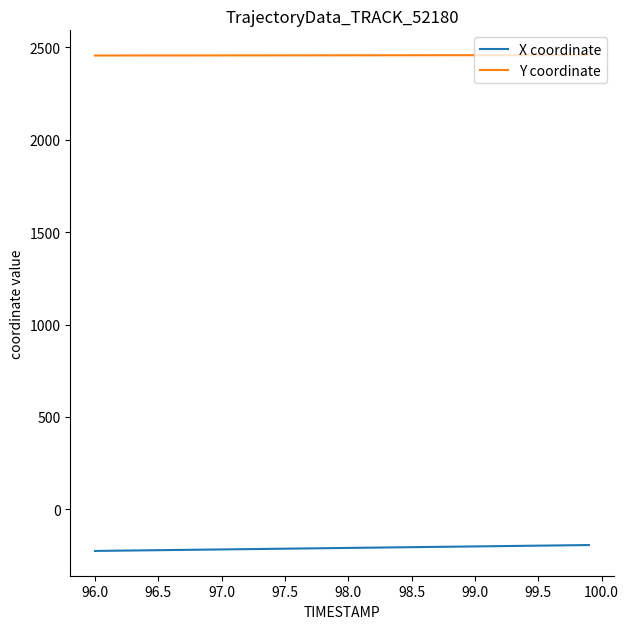

True or false: Y coordinate and X coordinate cross at least once.

False